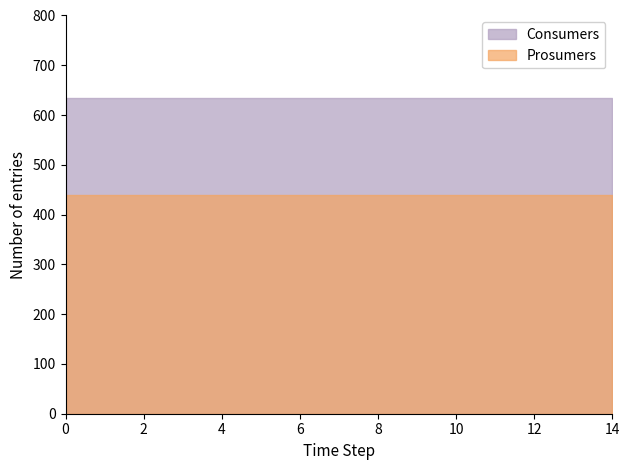

True or false: Prosumers and Consumers intersect in this chart.

False